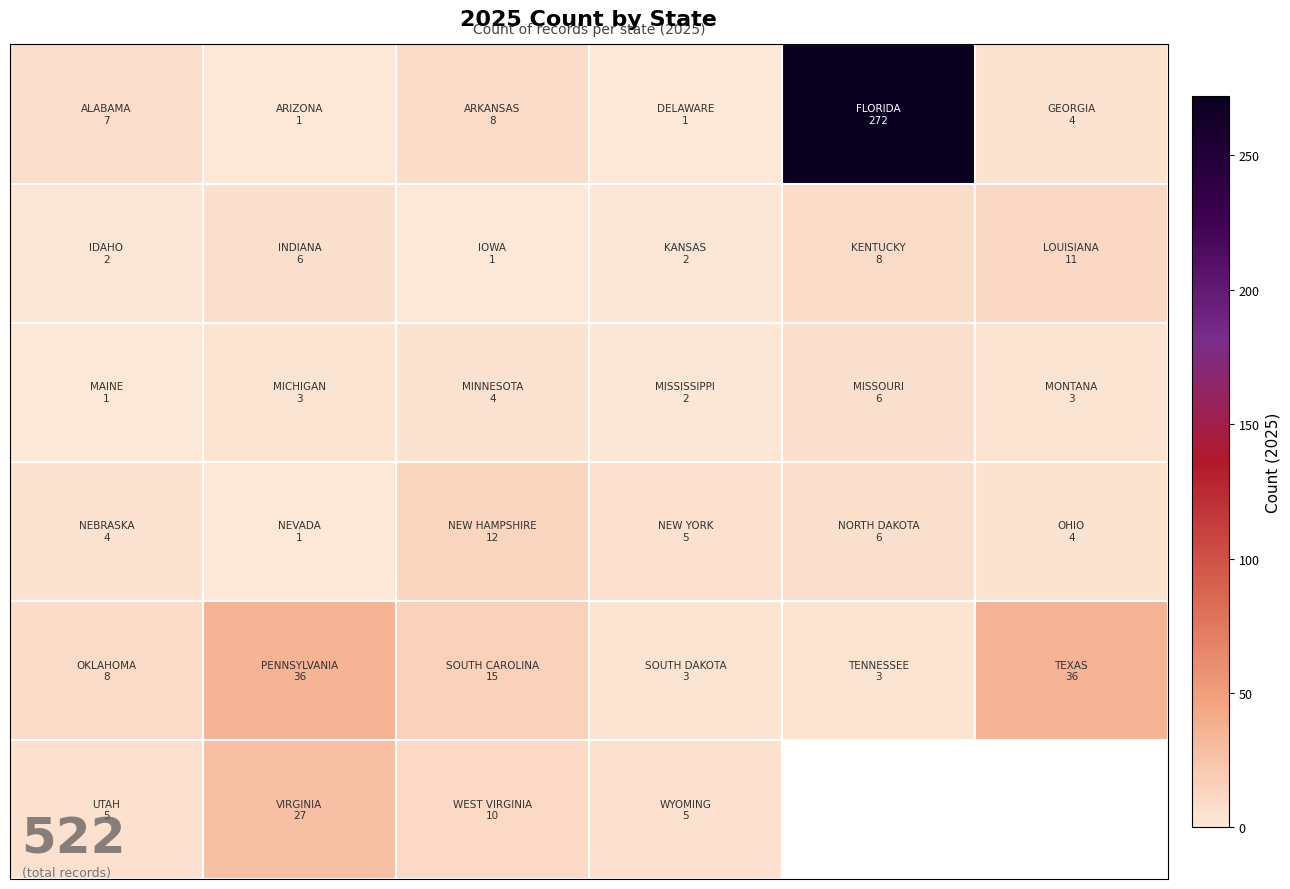

Which label corresponds to the smallest value in the chart?

1